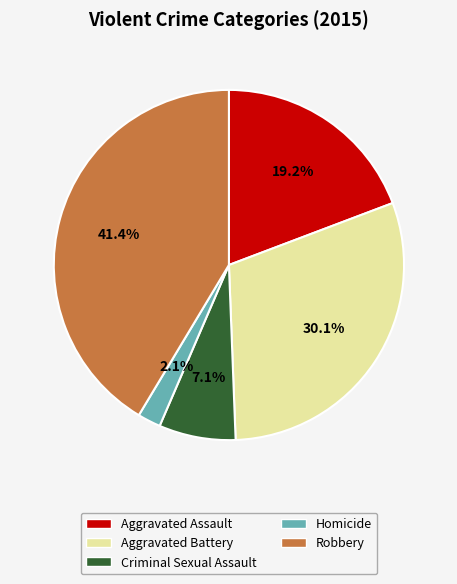

What is the largest slice in the pie chart?

Robbery